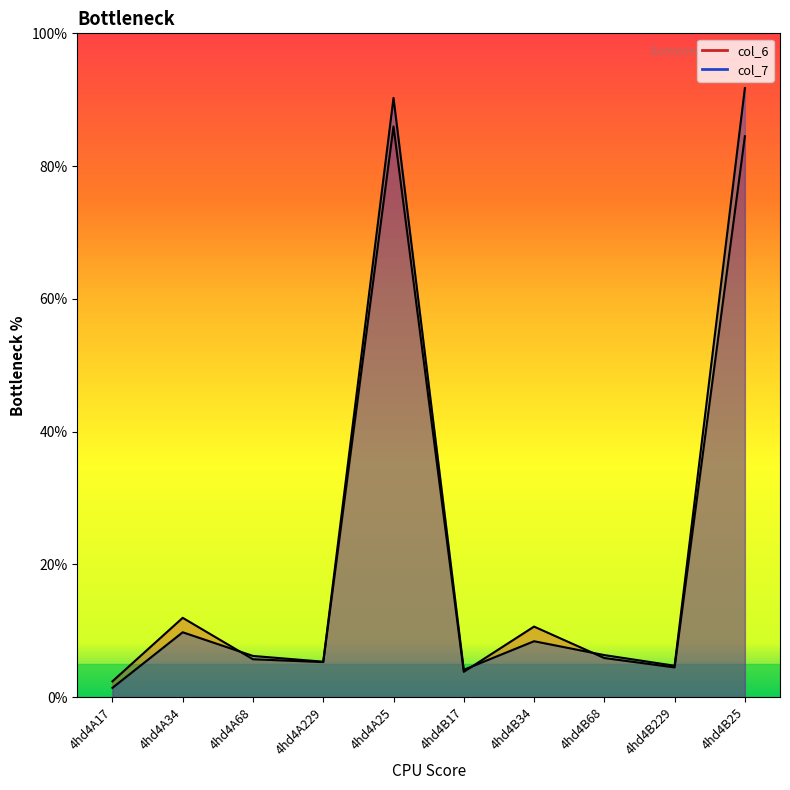

What is the total value across all series at 4hd4B25?

176.2